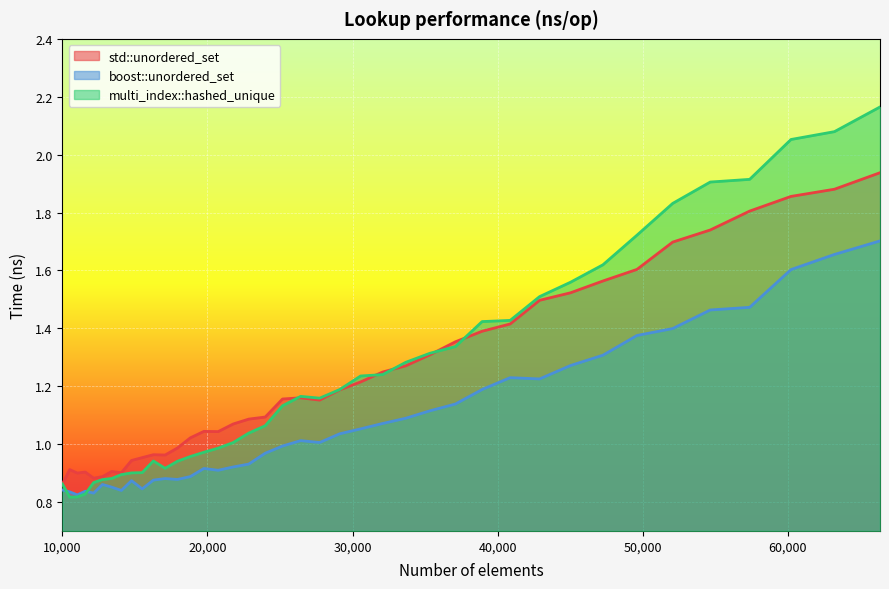

How many lines are shown in the chart?

3